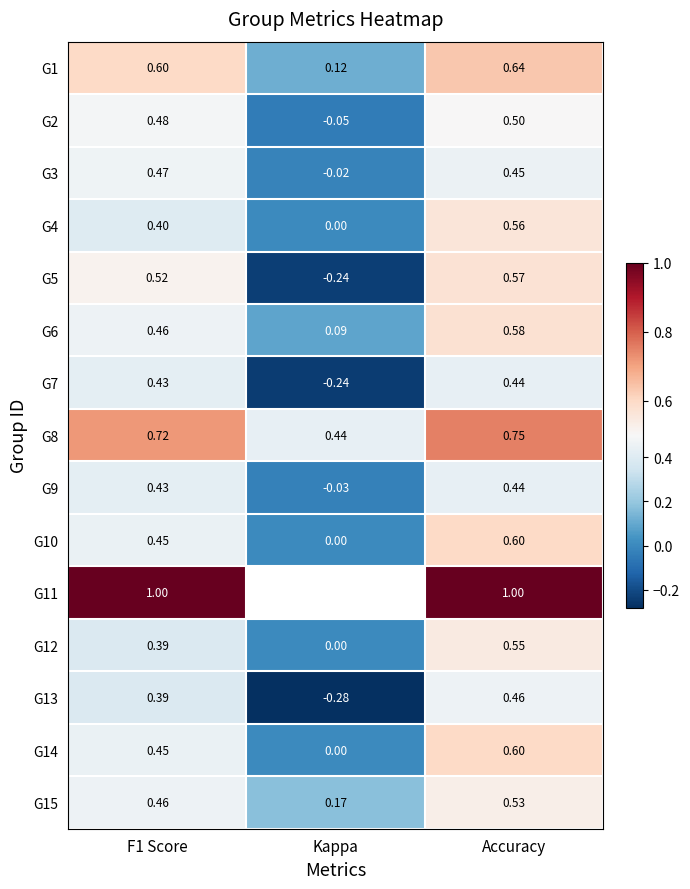

Which label corresponds to the smallest value in the chart?

Kappa